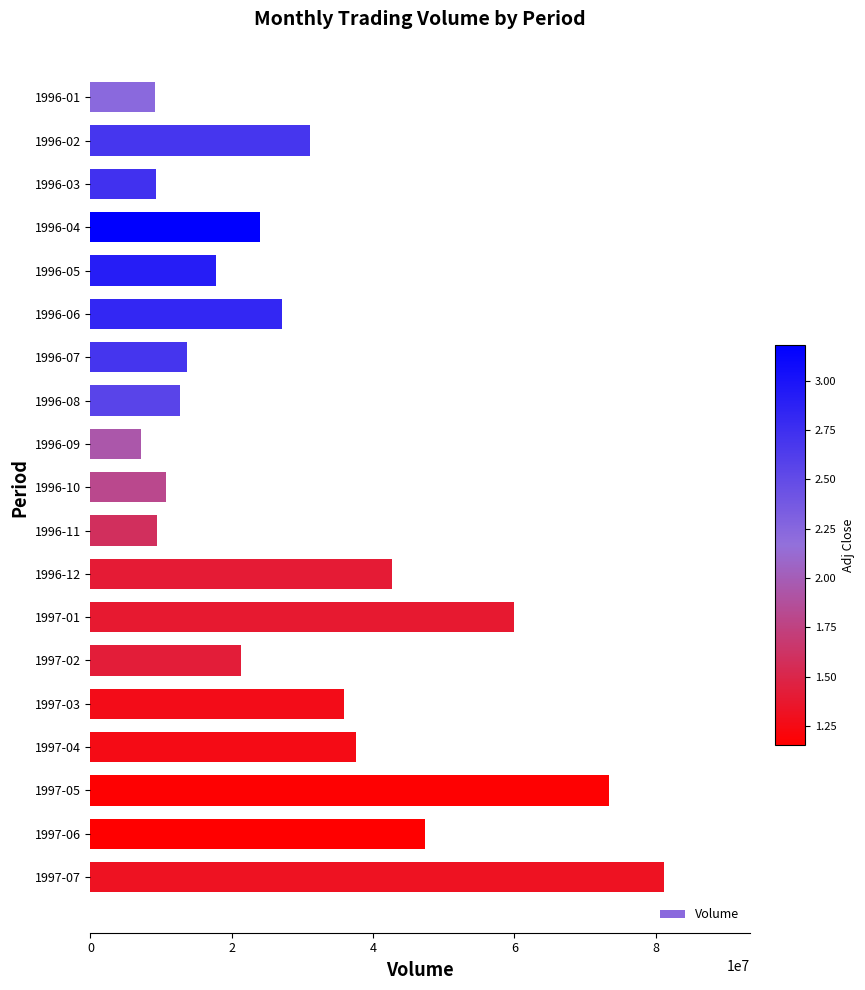

What is the difference between the second highest and minimum values?

66303227